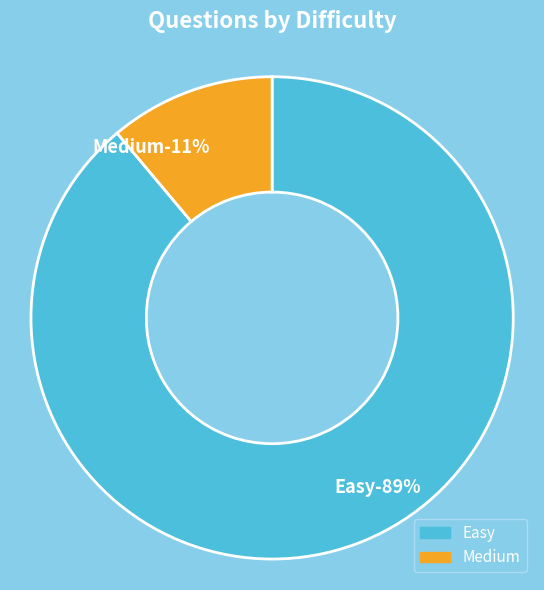

Count the number of slices in the pie.

3